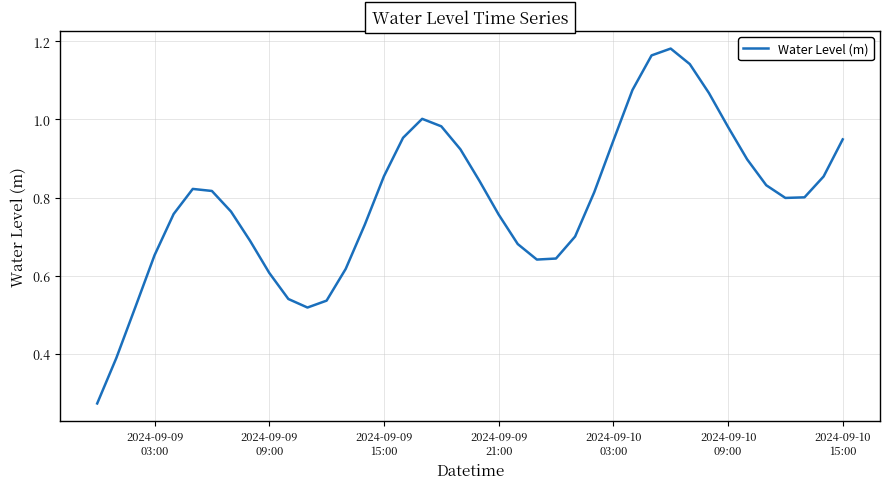

True or false: the data has more than 0 interior local peaks.

True